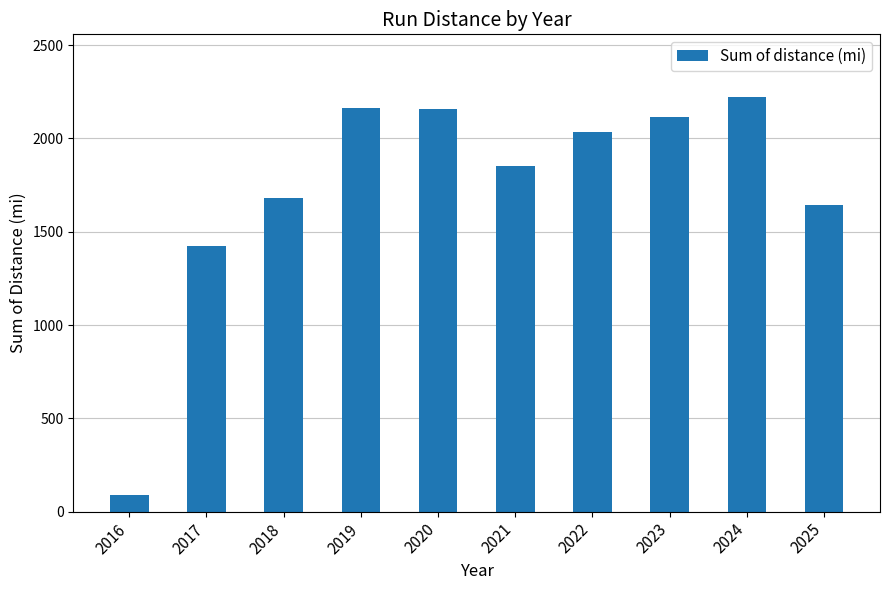

What is the difference between the second highest and minimum values?

2070.4